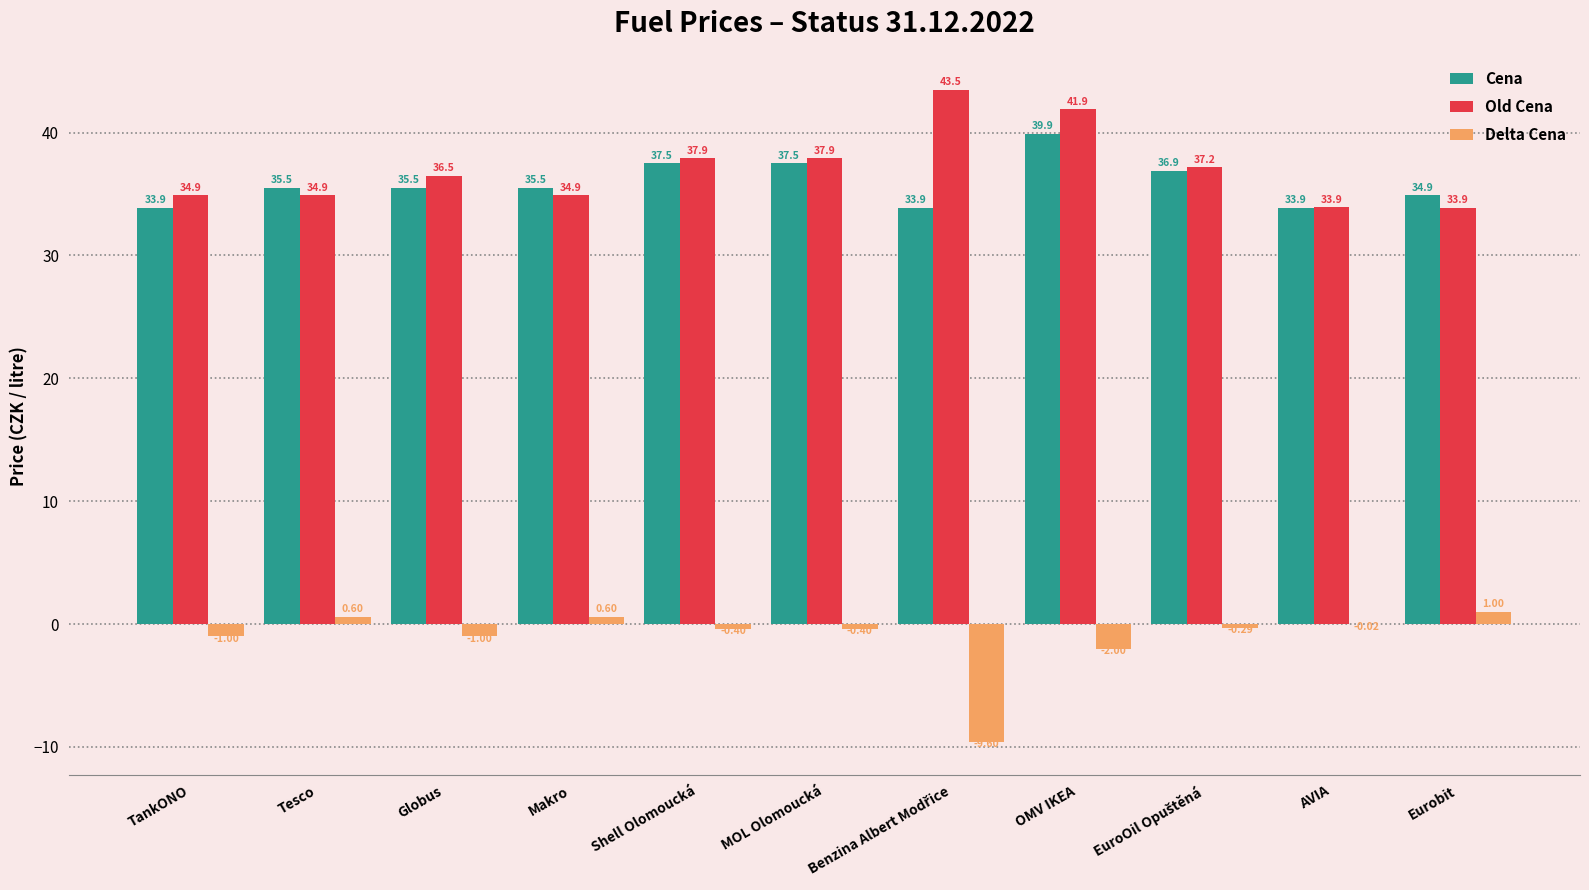

Does the chart contain stacked bars?

No